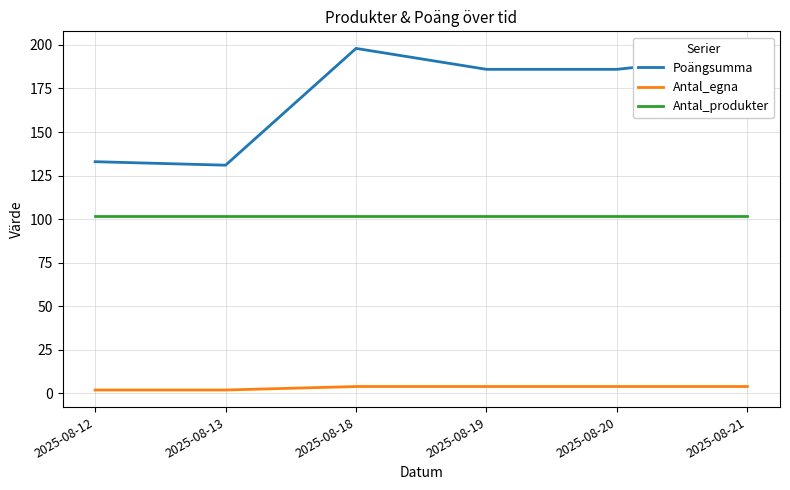

At which category does Poängsumma reach its first local peak?

2025-08-18